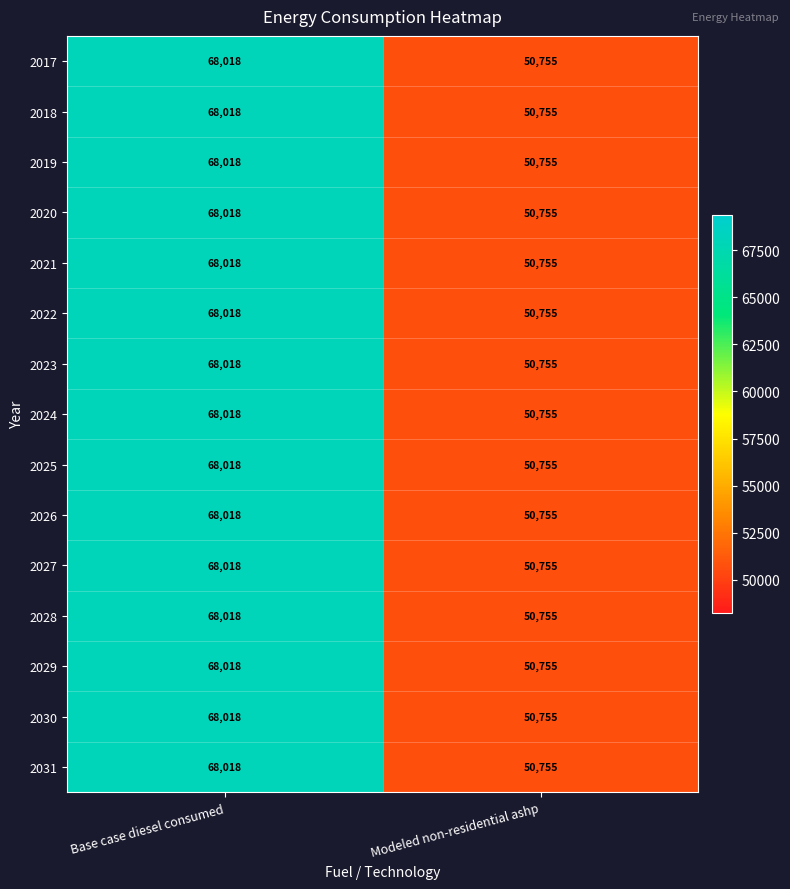

What is the difference between the 2031 values at Modeled non-residential ashp and Base case diesel consumed?

17263